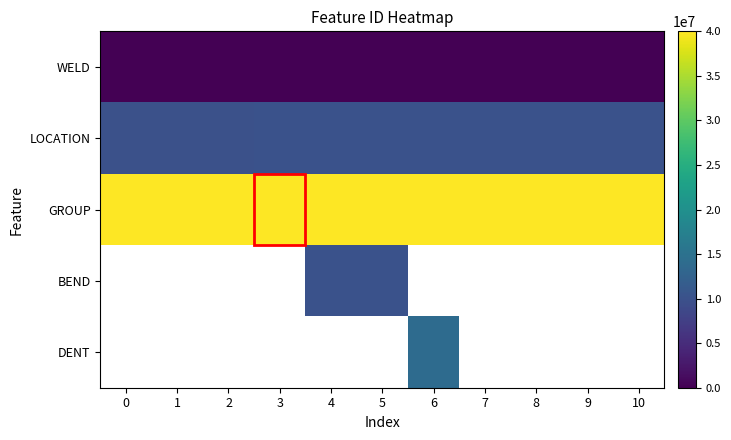

What is the spread (max minus min) of values at 6?

40000000.0